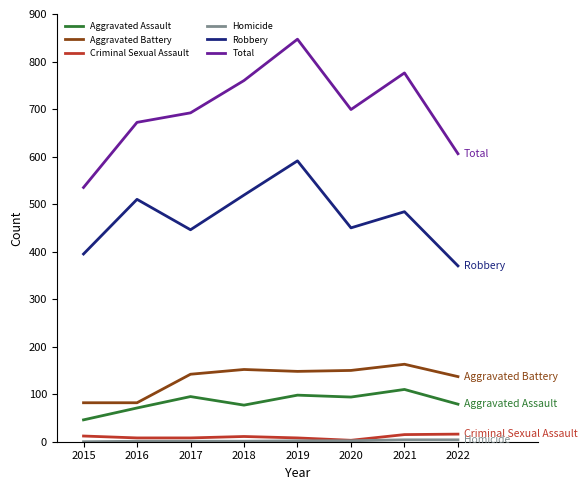

Between 2018 and 2019, which series saw the biggest shift?

Total